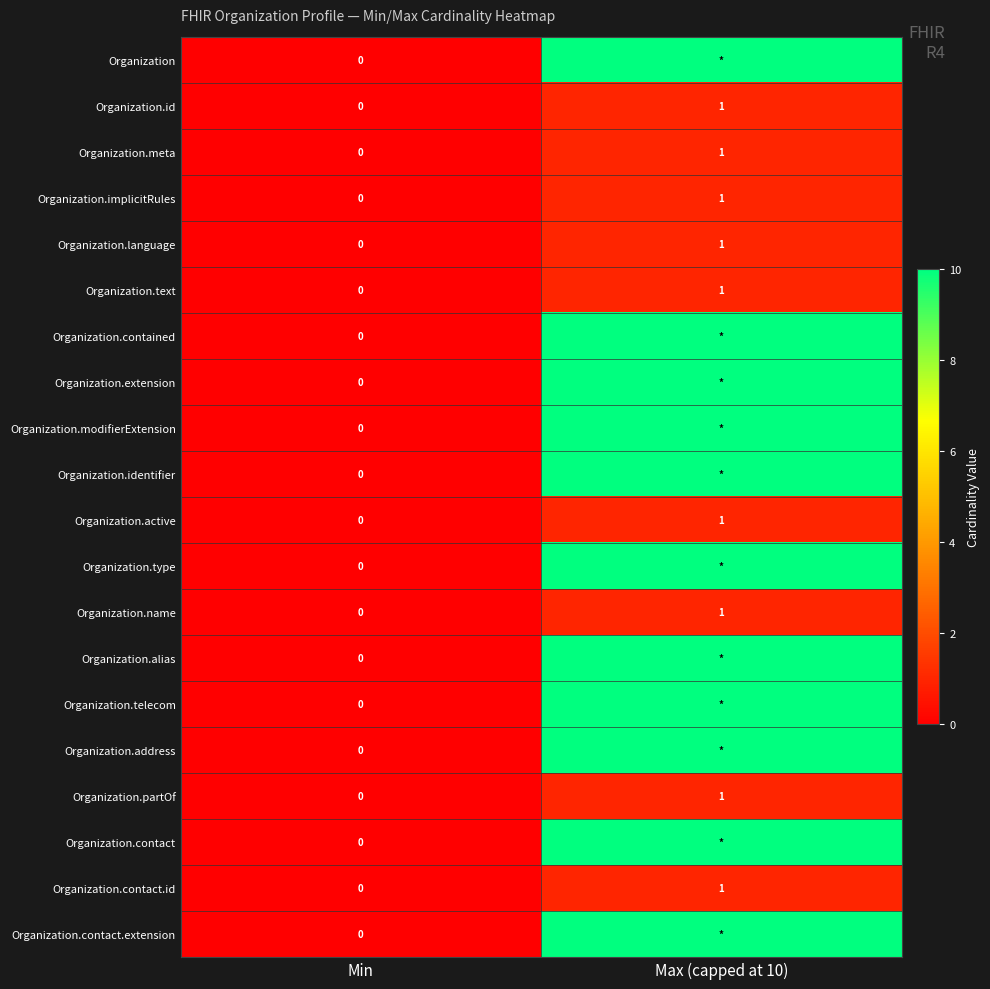

The value of Organization.implicitRules at Max (capped at 10) is 0. True or false?

False